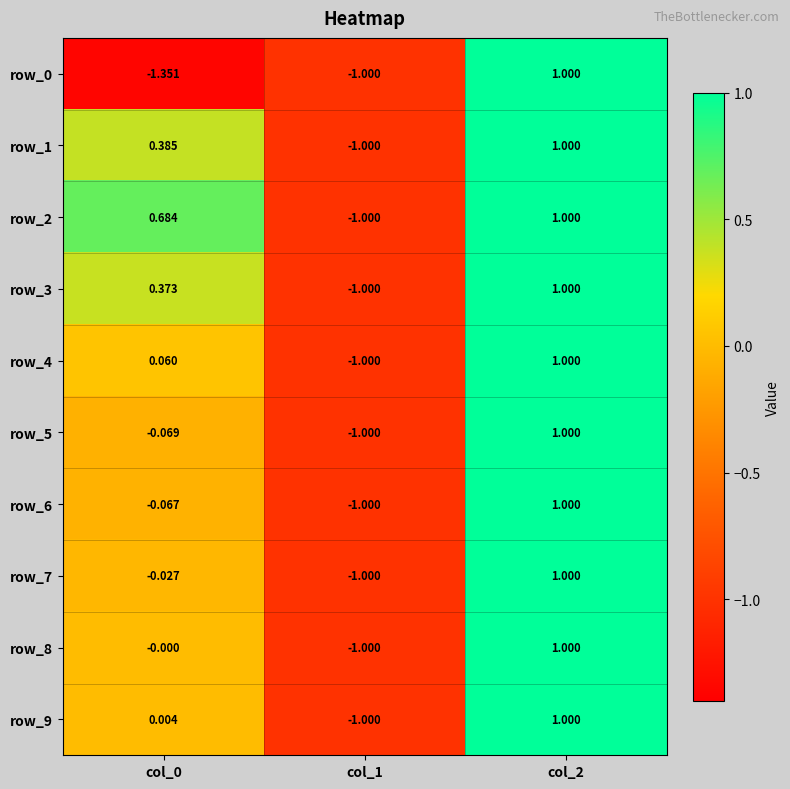

Is the value of row_1 at col_1 greater than the value of row_4 at col_0?

No